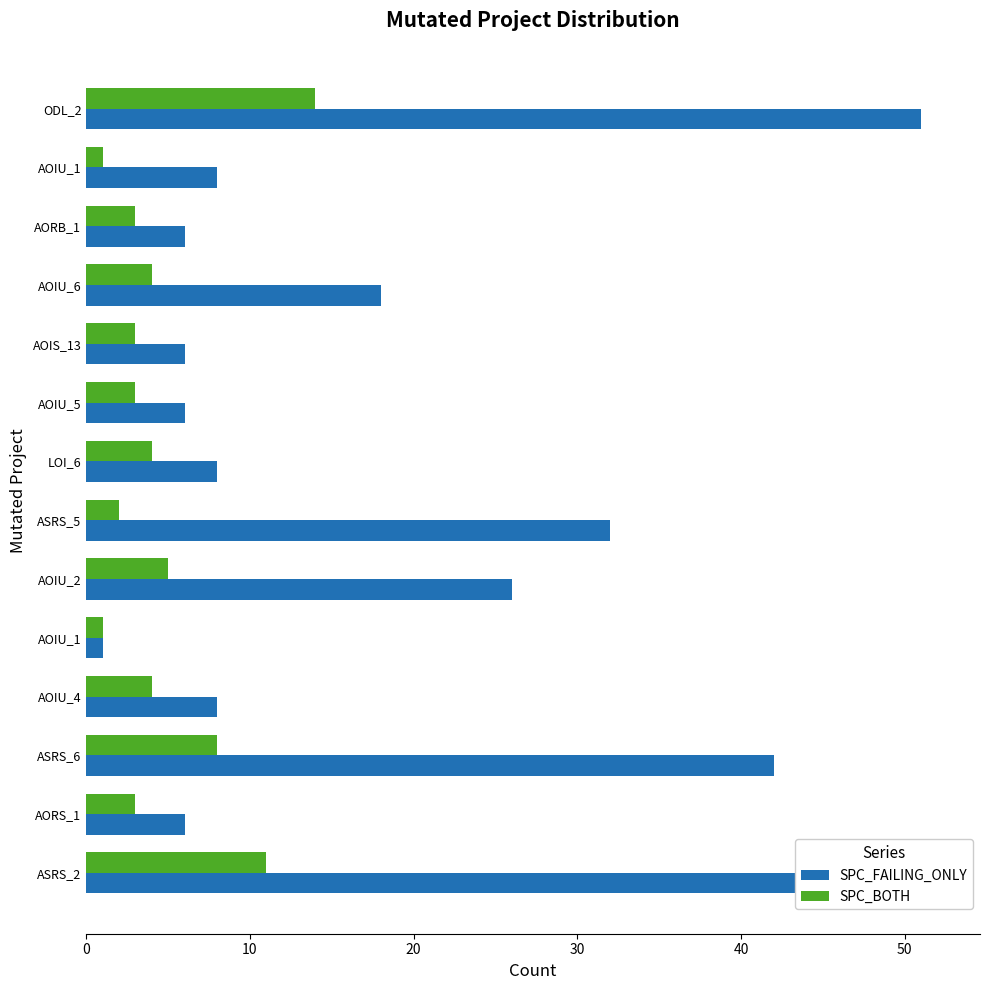

How many bars are there in each group?

2